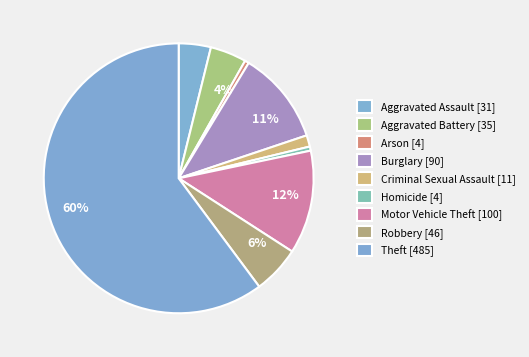

To the nearest percent, what percentage of the pie is Aggravated Battery?

4%